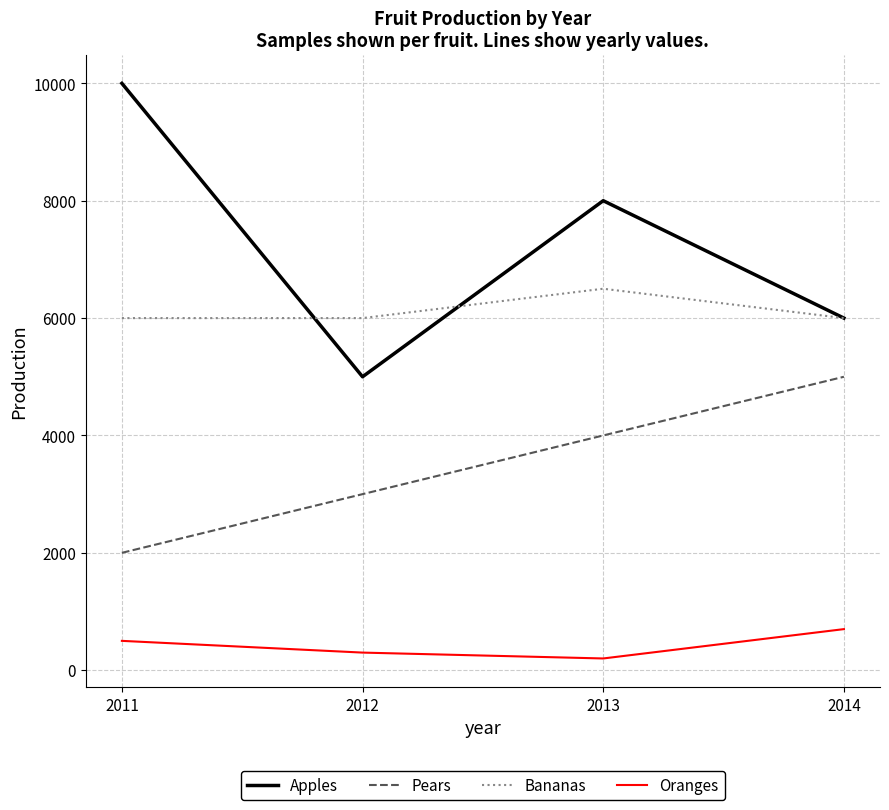

Is it true that Bananas equals 6000 at 2014?

True